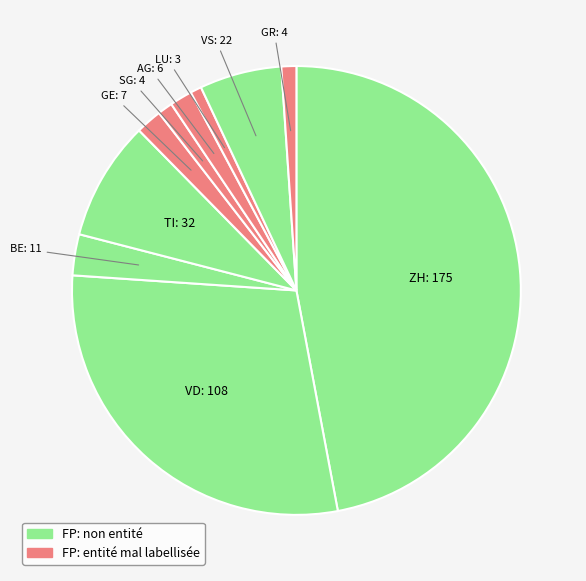

Which slice is the largest?

ZH